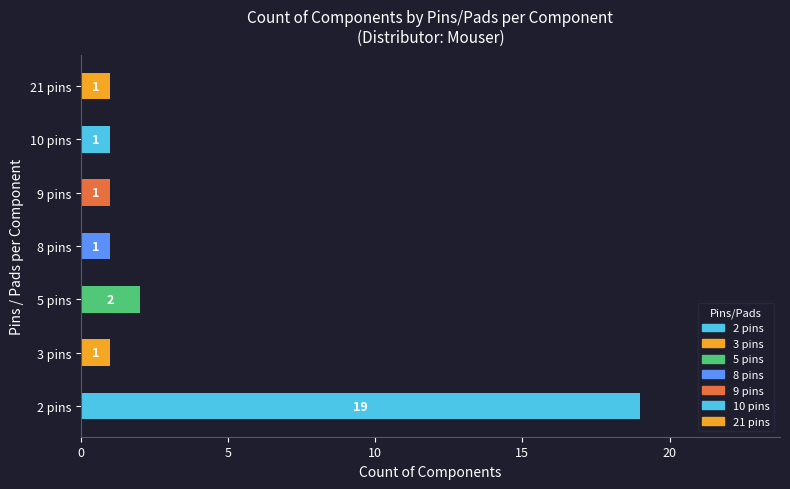

At which label is the value closest to 10?

5 pins